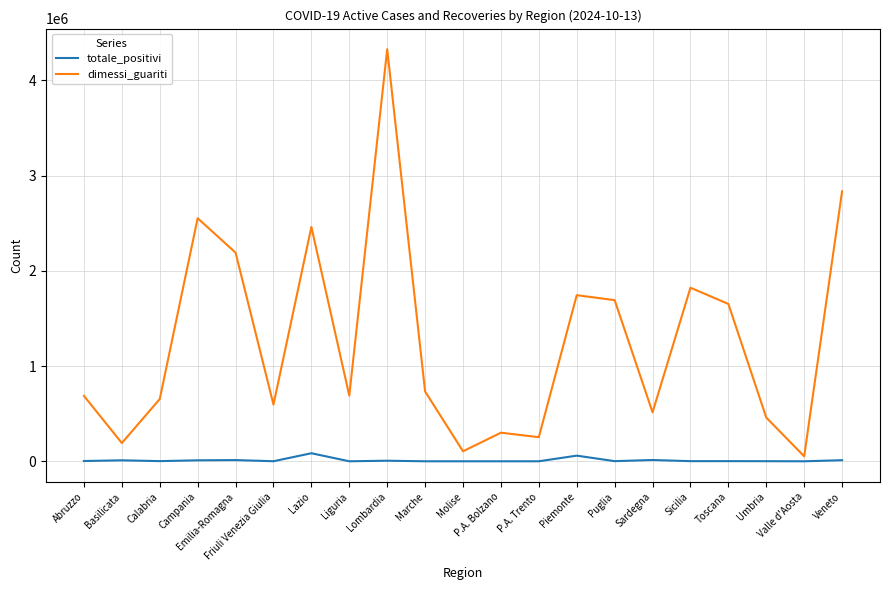

Does the chart display data point markers on the line(s)?

No